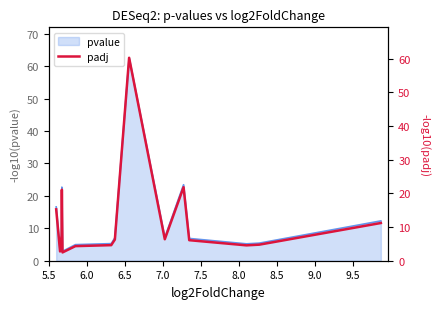

Does the chart have visible grid lines?

No